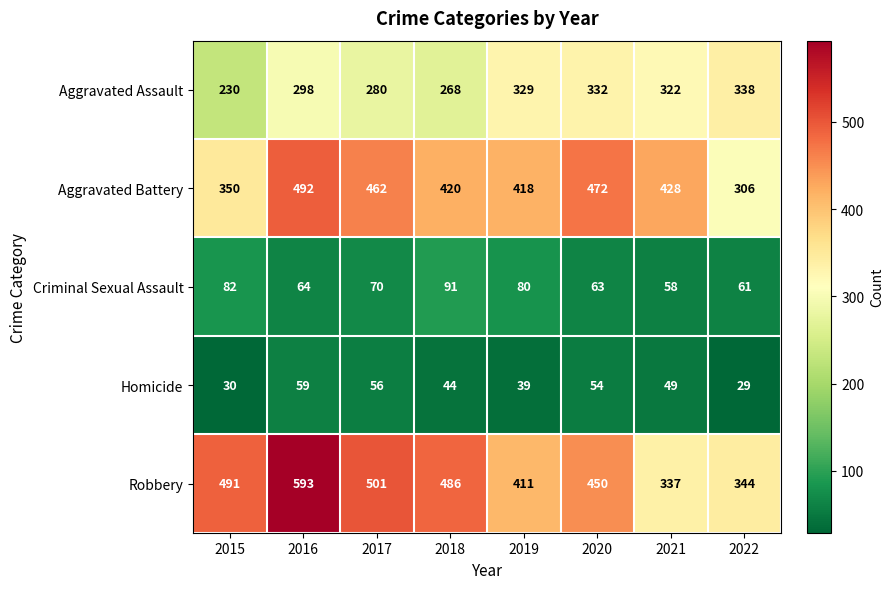

What is the spread (max minus min) of values at 2020?

418